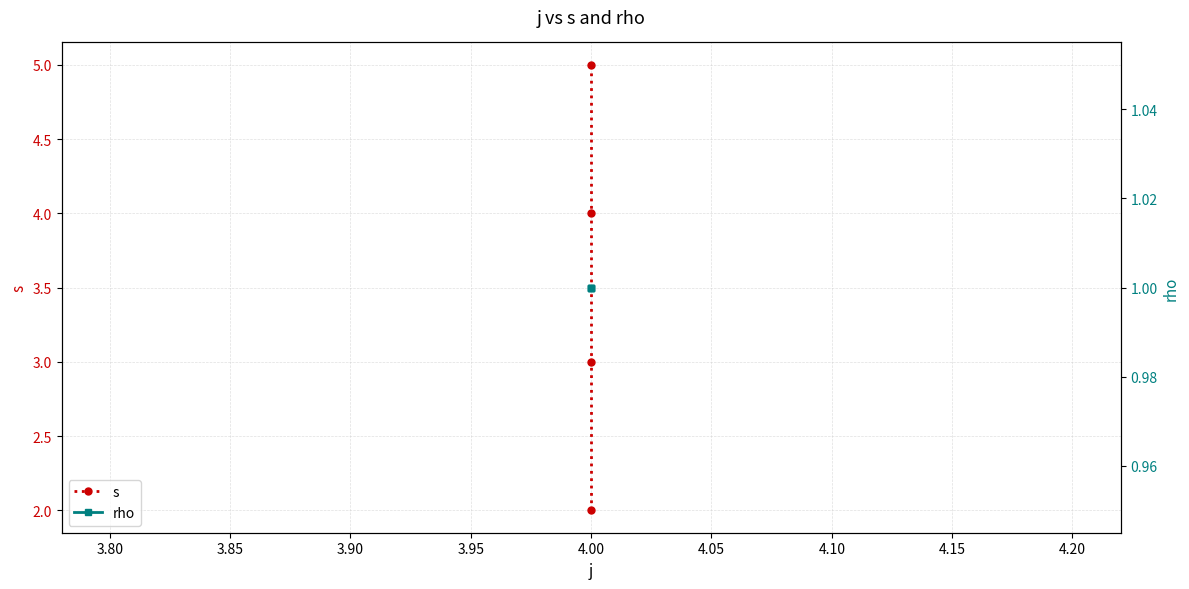

What is the highest value of the s series?

5